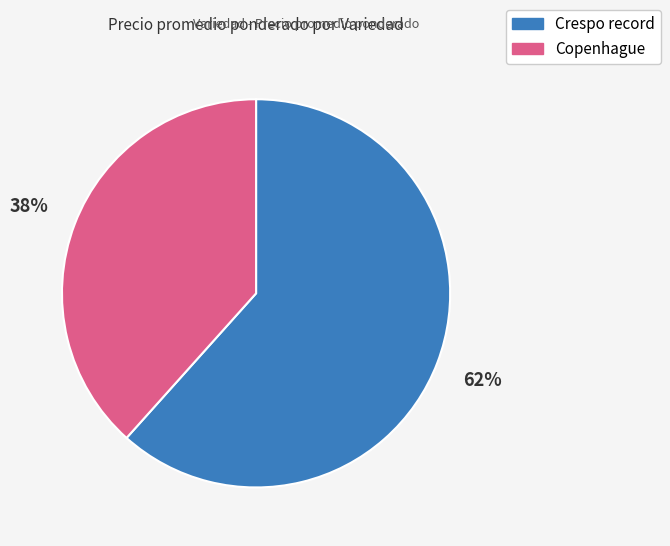

Between Copenhague and Crespo record, which is larger?

Crespo record